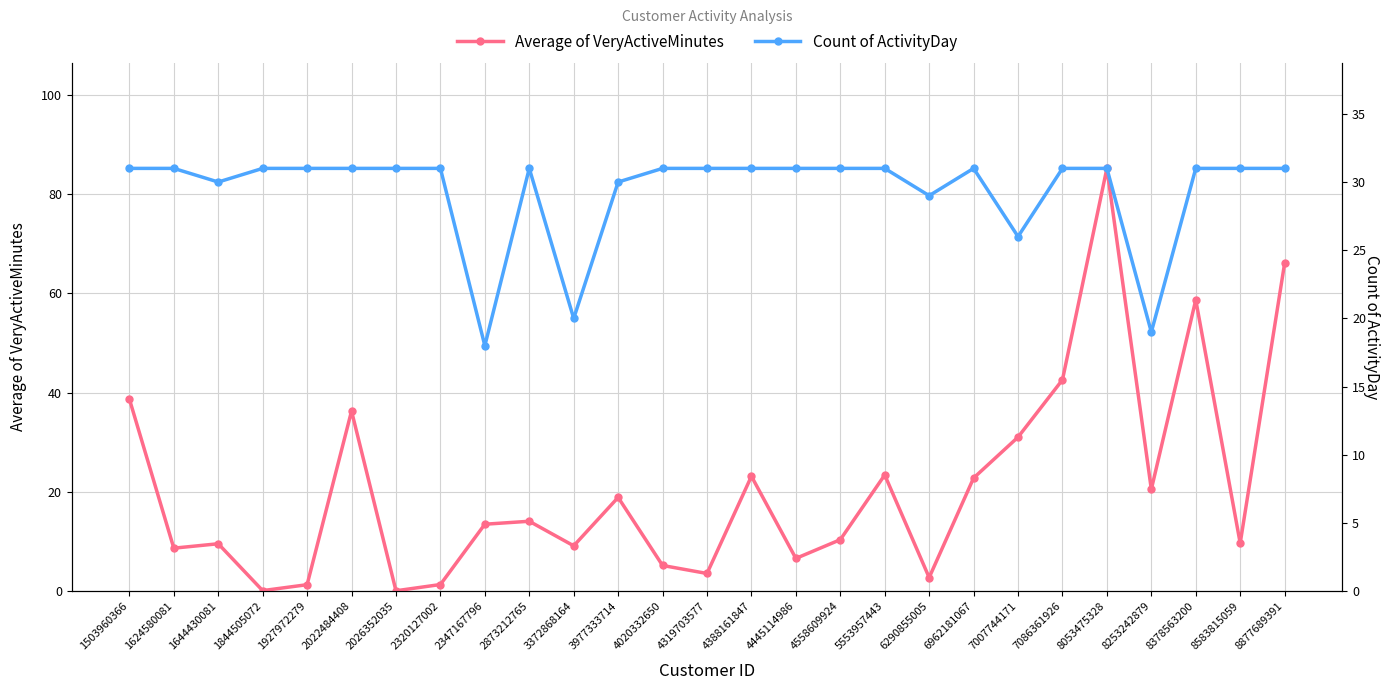

At which category is the sum across all series the highest?

8053475328